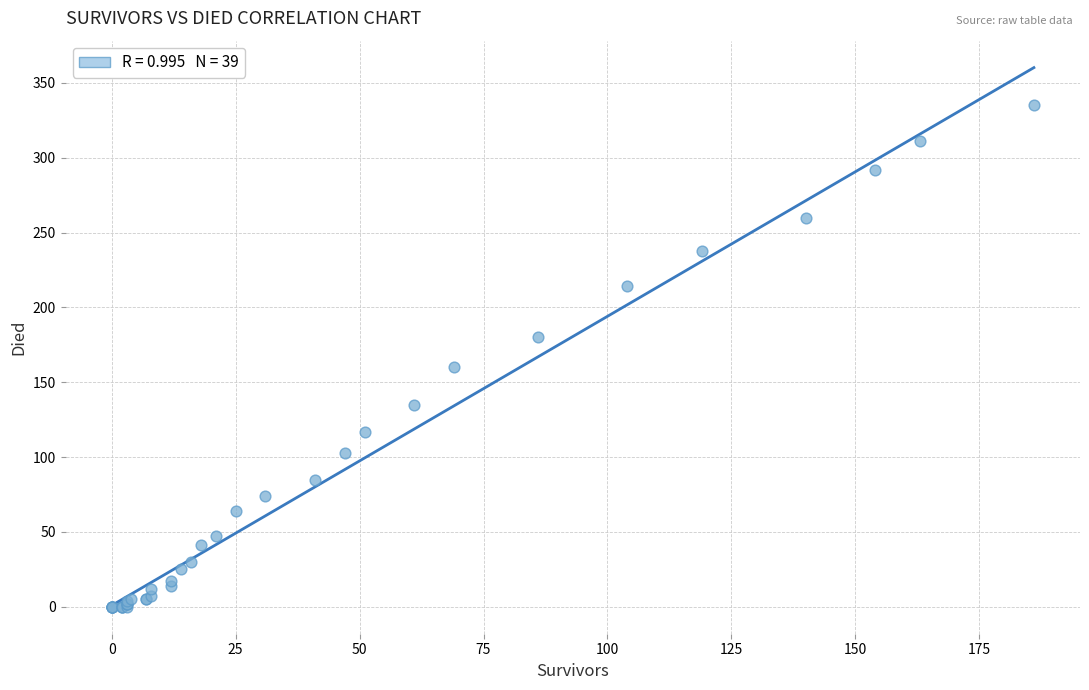

What Y value in the scatter plot is closest to 167?

160